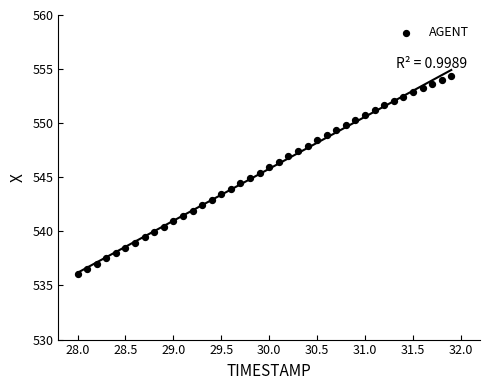

What is the range of X values (max minus min)?

3.9